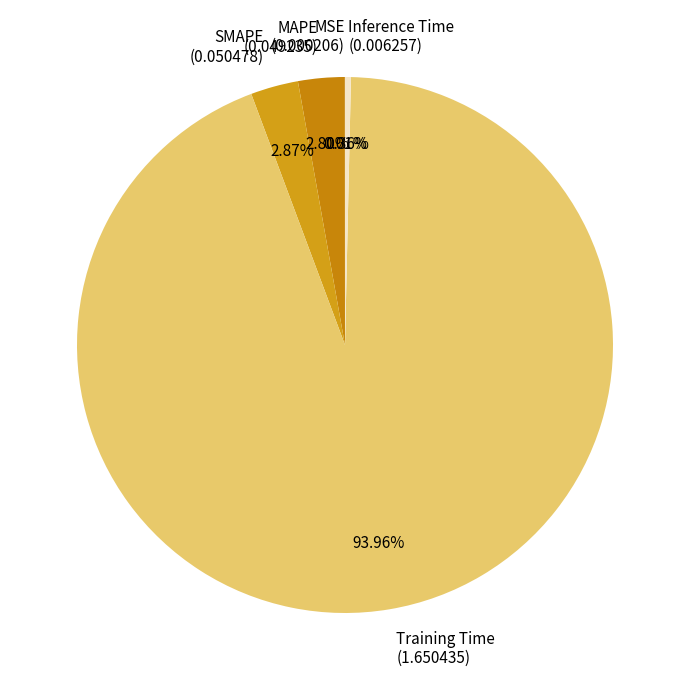

Between SMAPE and Inference Time, which is larger?

SMAPE